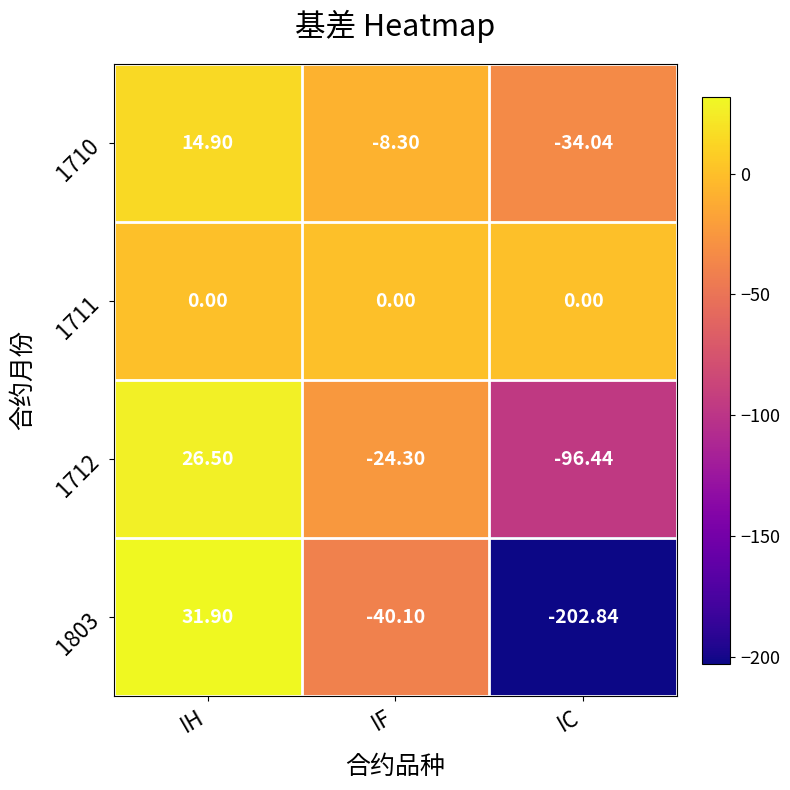

Count the number of categories in the chart.

3